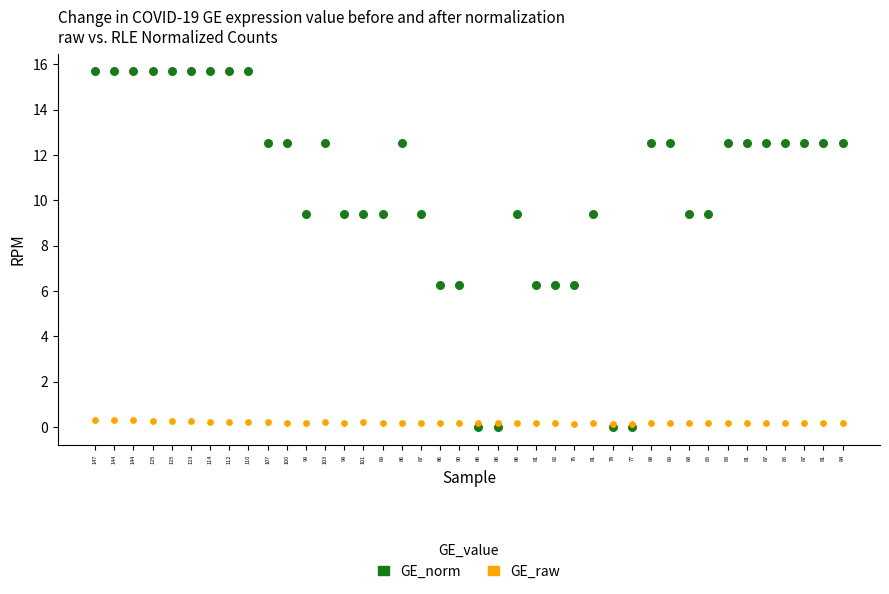

Which series has the widest spread of Y values?

GE_norm